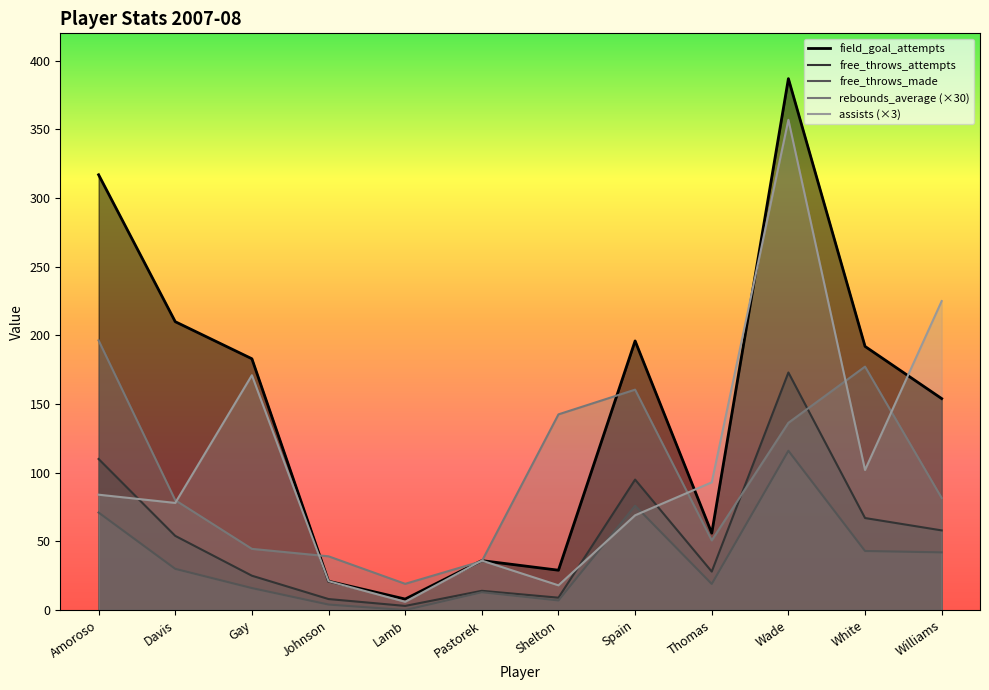

Rank the series by their maximum value, from lowest to highest.

free_throws_made, free_throws_attempts, rebounds_average, assists, field_goal_attempts